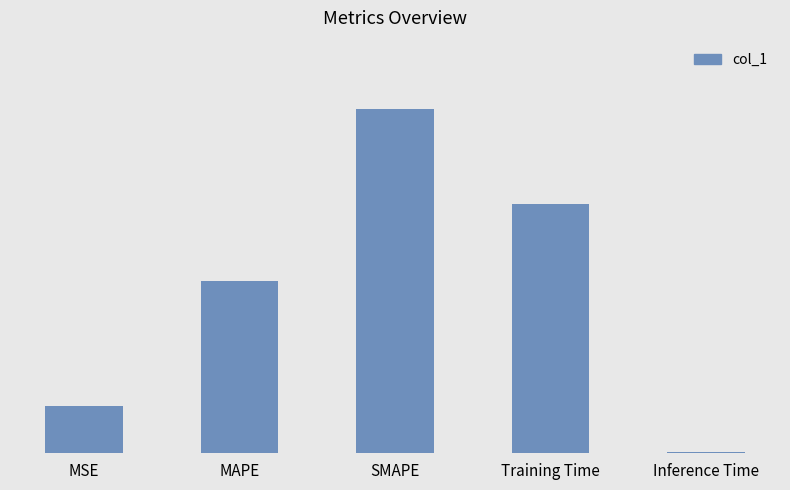

Rank the categories by value from highest to lowest.

SMAPE, Training Time, MAPE, MSE, Inference Time